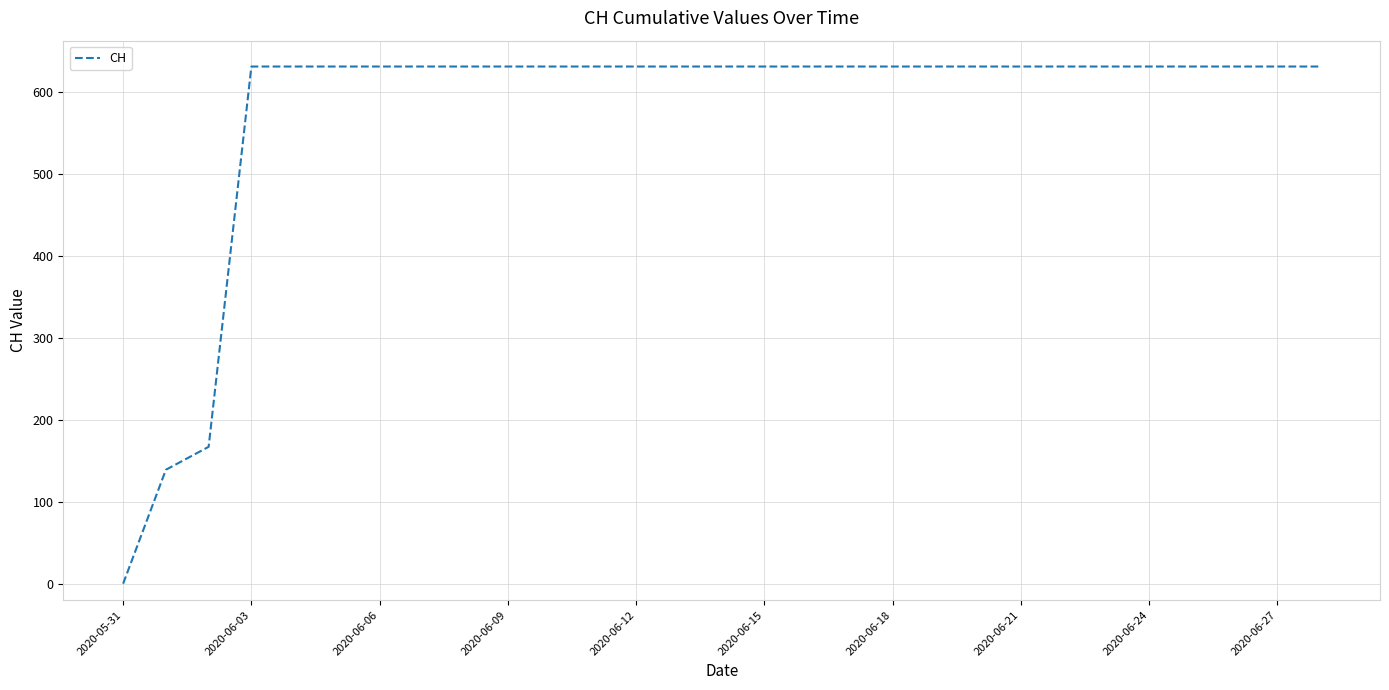

Reading left to right, transcribe all the data shown in this chart.

0	139	167	631	631	631	631	631	631	631	631	631	631	631	631	631	631	631	631	631	631	631	631	631	631	631	631	631	631